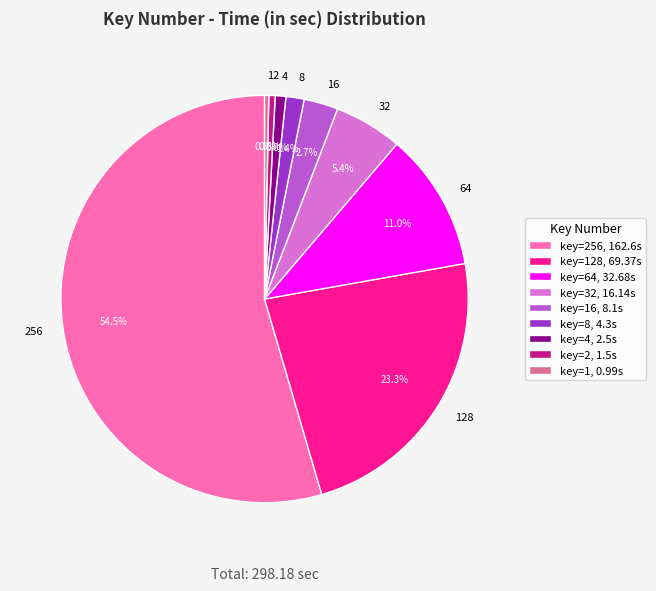

Which category has the biggest portion of the pie?

256